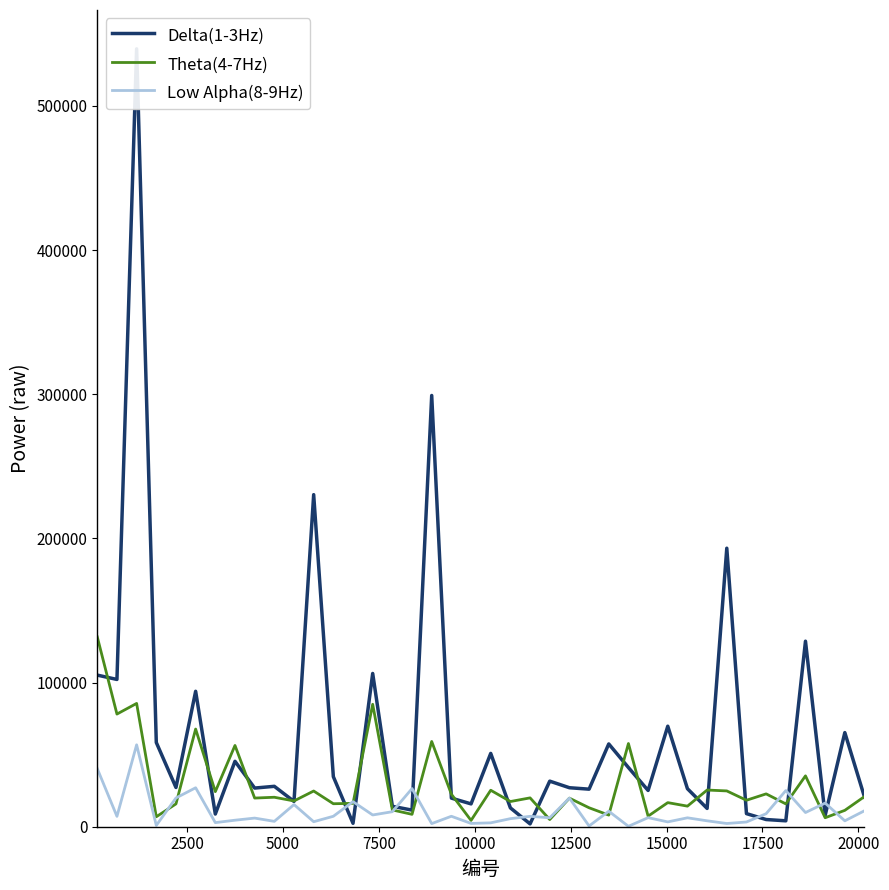

In Delta(1-3Hz), how many points are lower than both neighbors (excluding endpoints)?

14